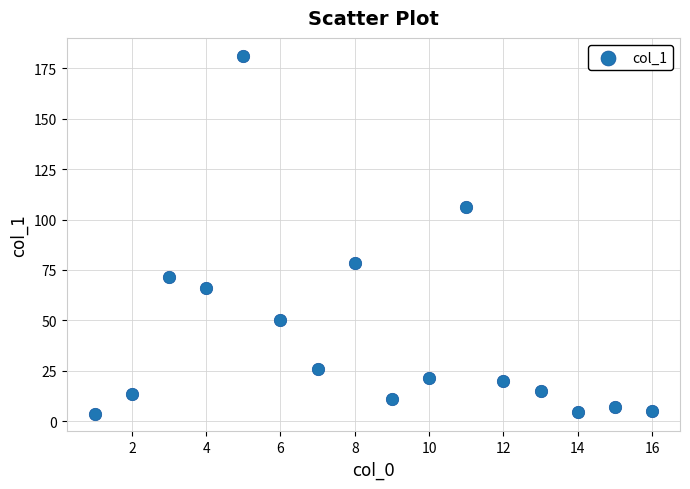

What is the range of X values (max minus min)?

15.0